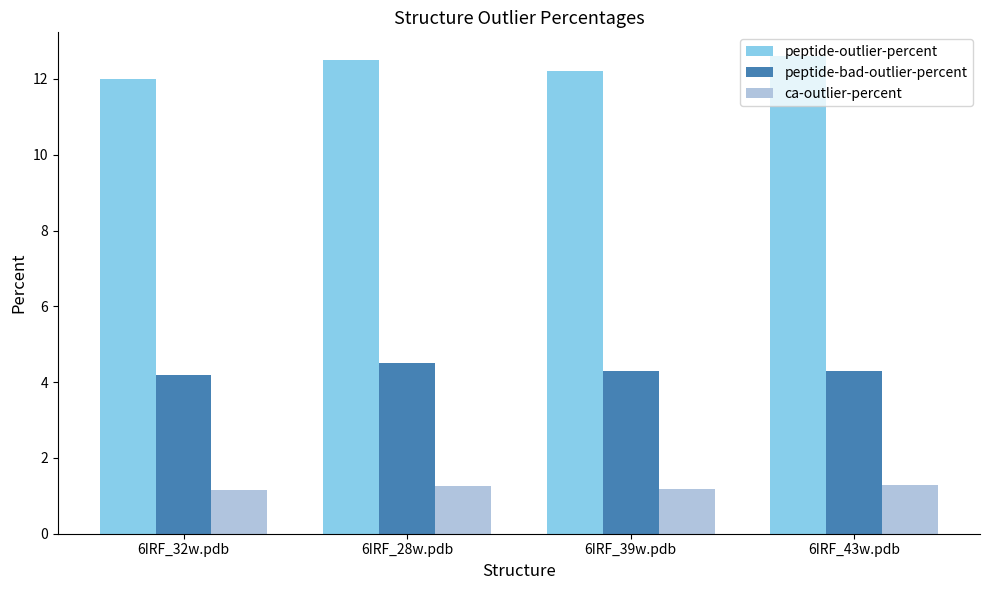

Are the bars grouped side by side (vs. stacked)?

Yes